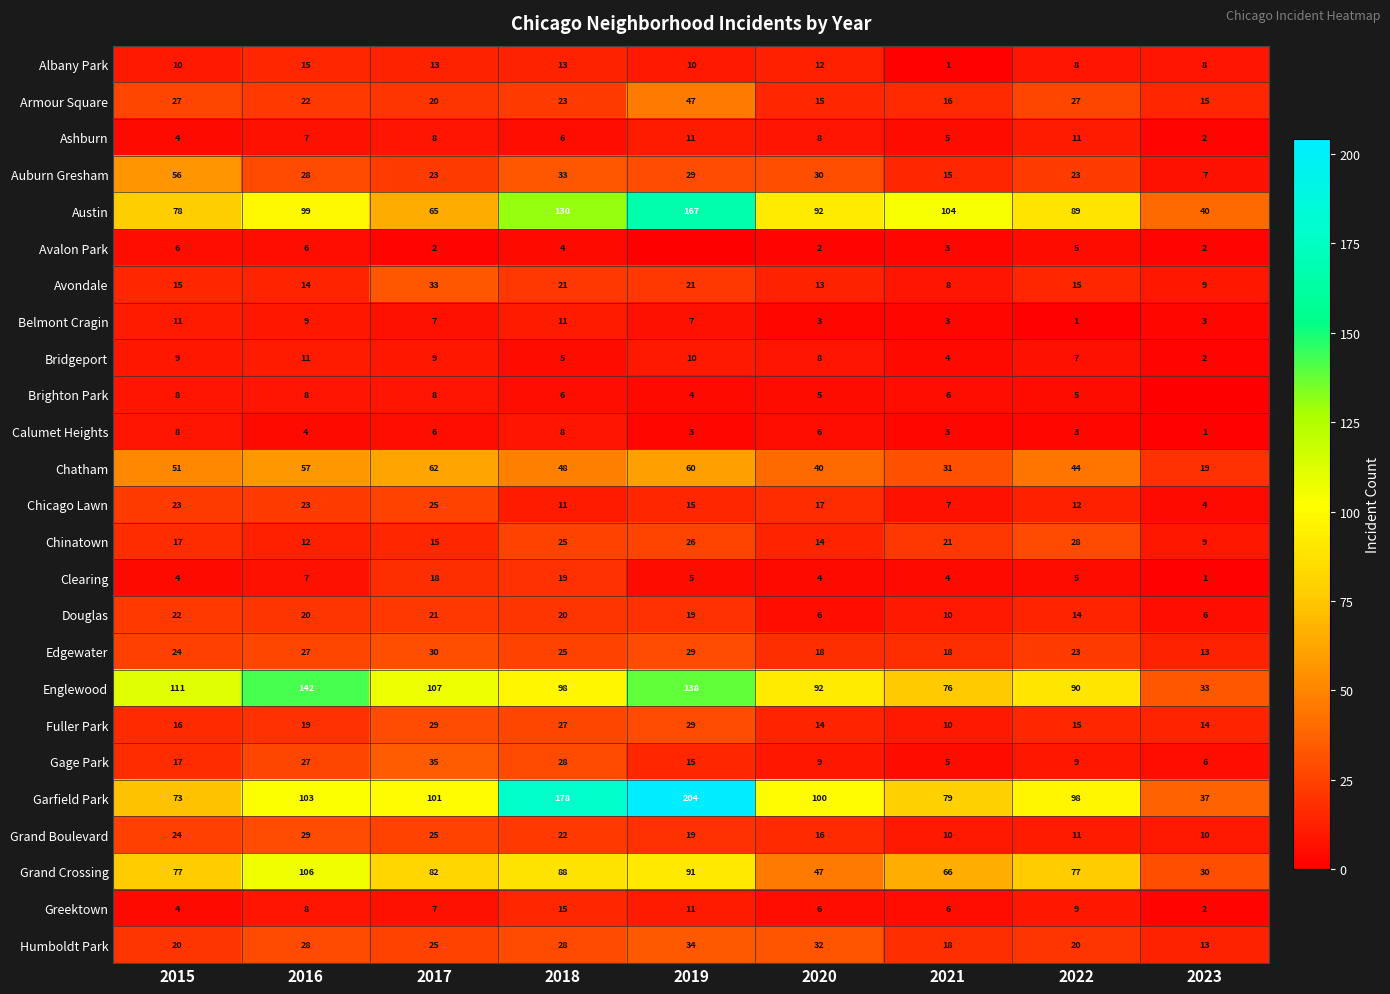

The value of Englewood at 2018 is 133. True or false?

False